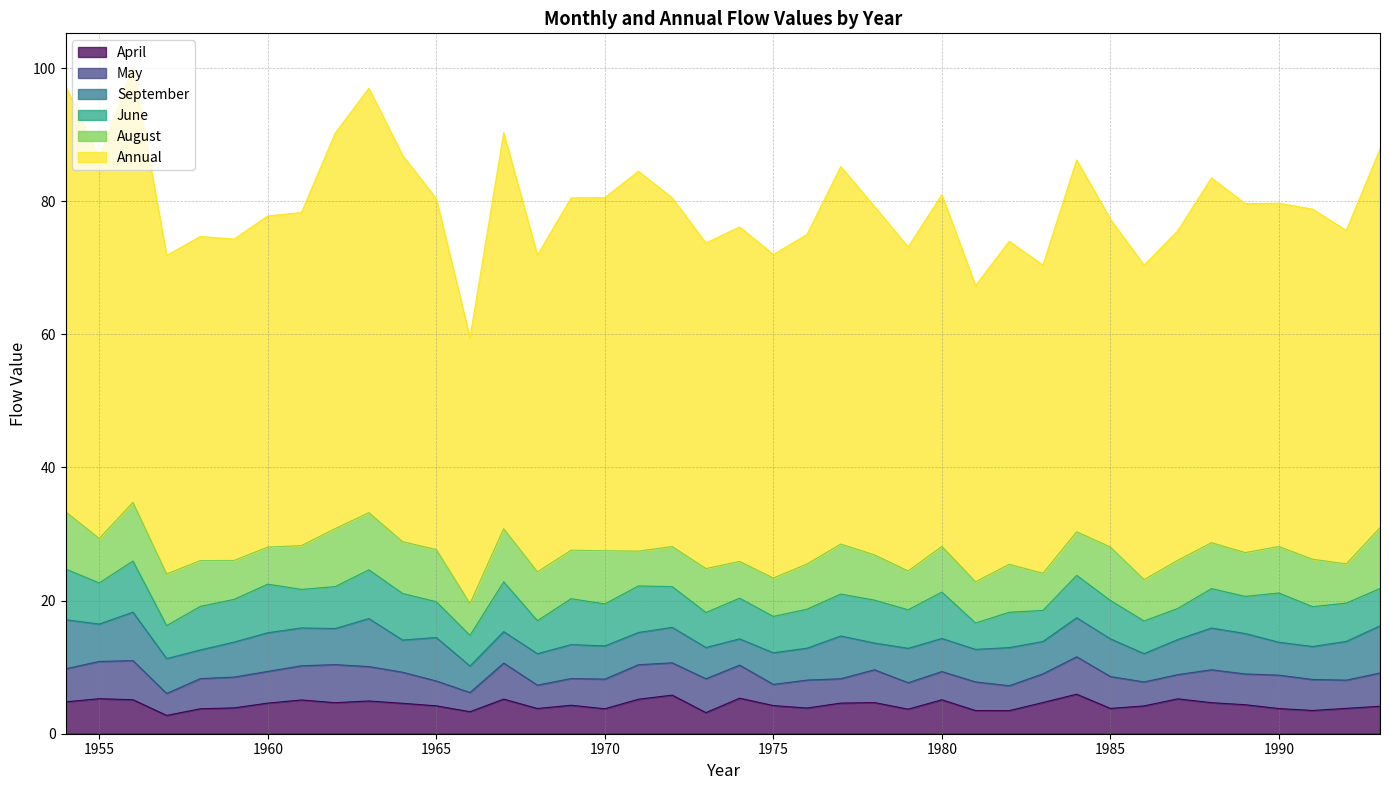

At which category does September reach its first local peak?

1956